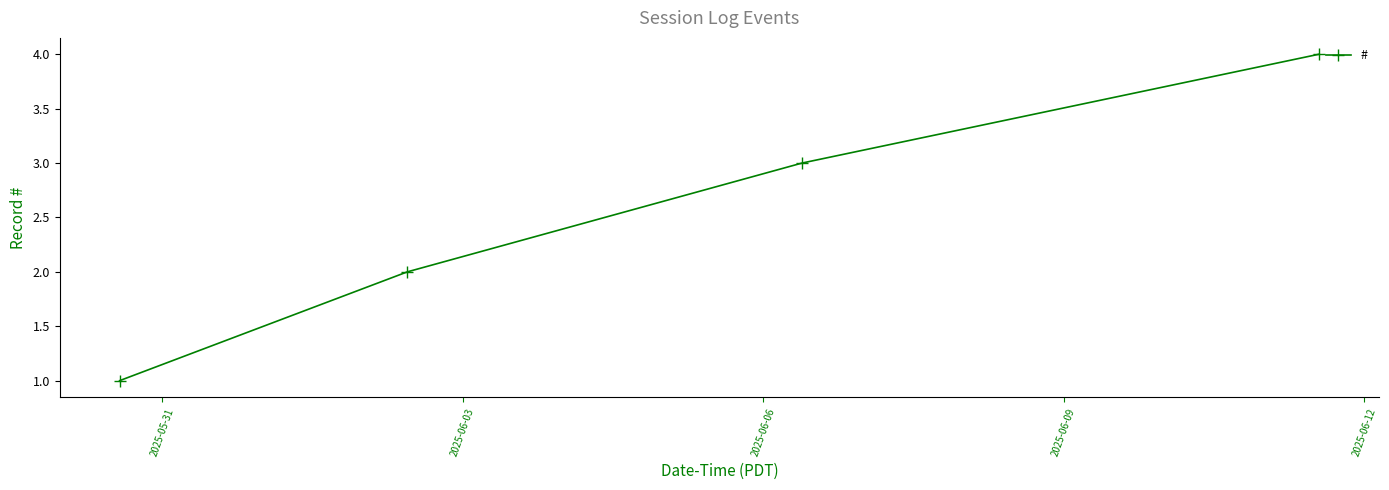

What is the maximum value shown in the chart?

4